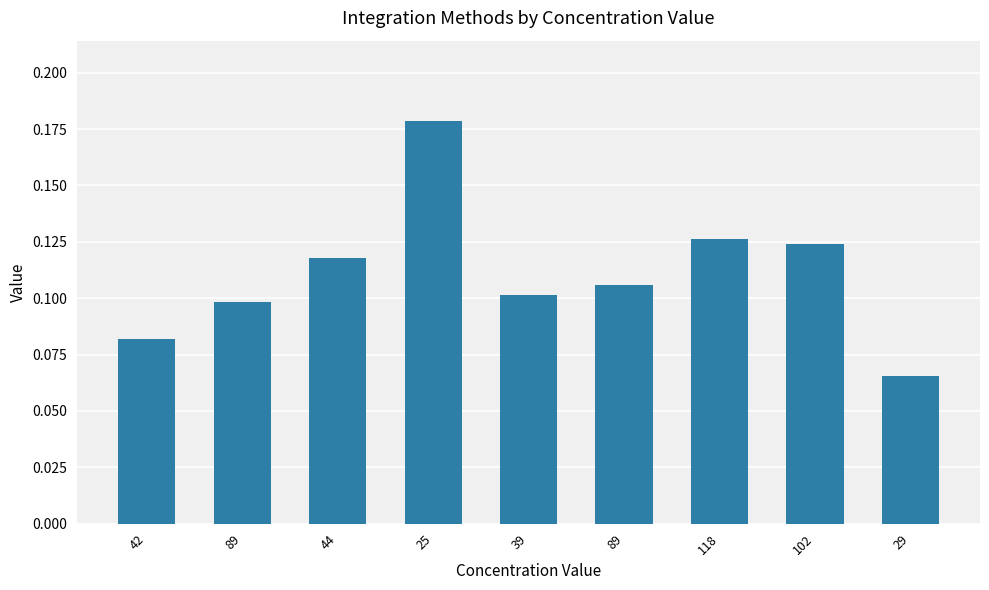

Does the chart contain any negative values?

No